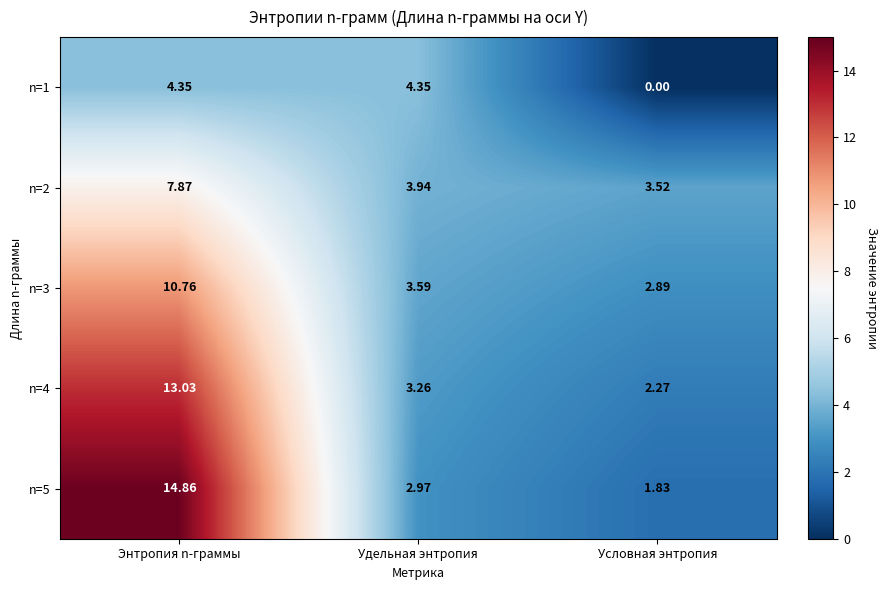

At which label does n=4 reach its minimum?

Условная энтропия